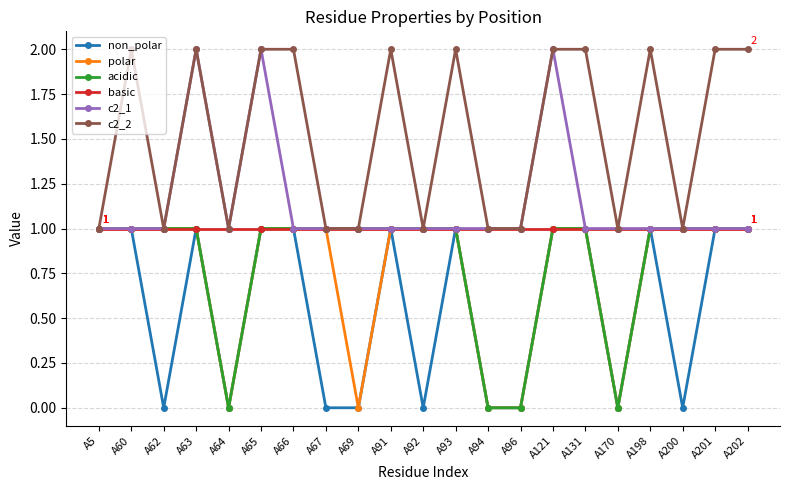

What is the difference between the highest and lowest values at A93?

1